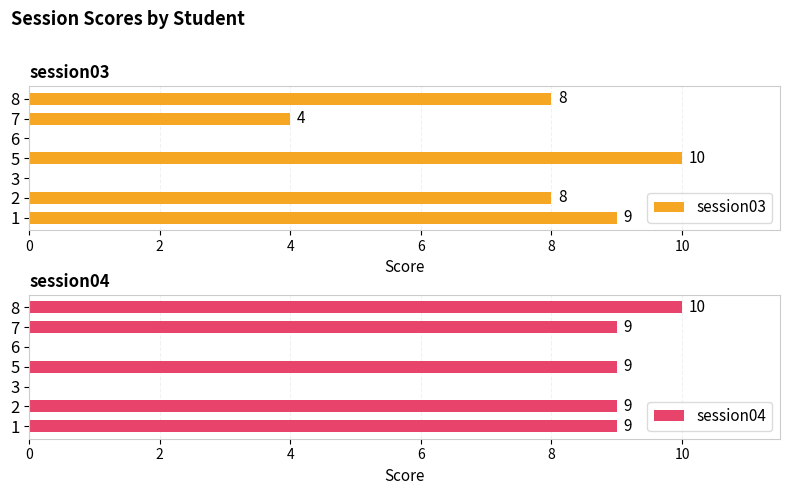

Is it true that session03 equals 6 at 7?

False